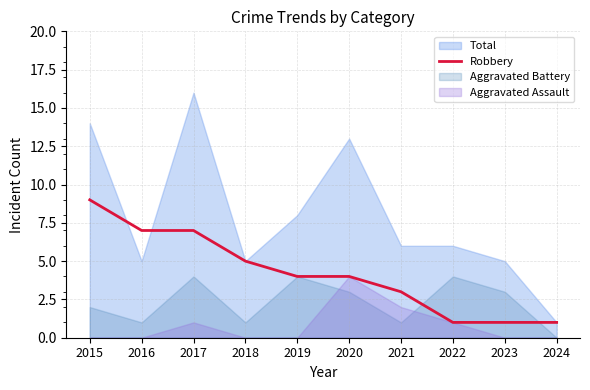

What is the maximum value for Robbery?

9